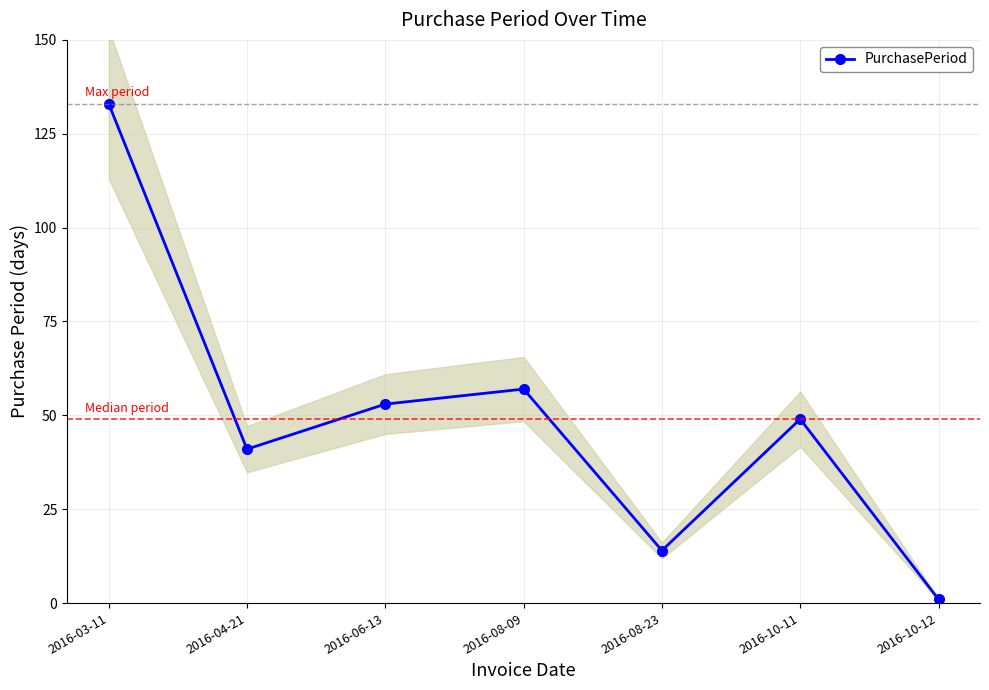

Rank the categories by value from highest to lowest.

2016-03-11, 2016-08-09, 2016-06-13, 2016-10-11, 2016-04-21, 2016-08-23, 2016-10-12